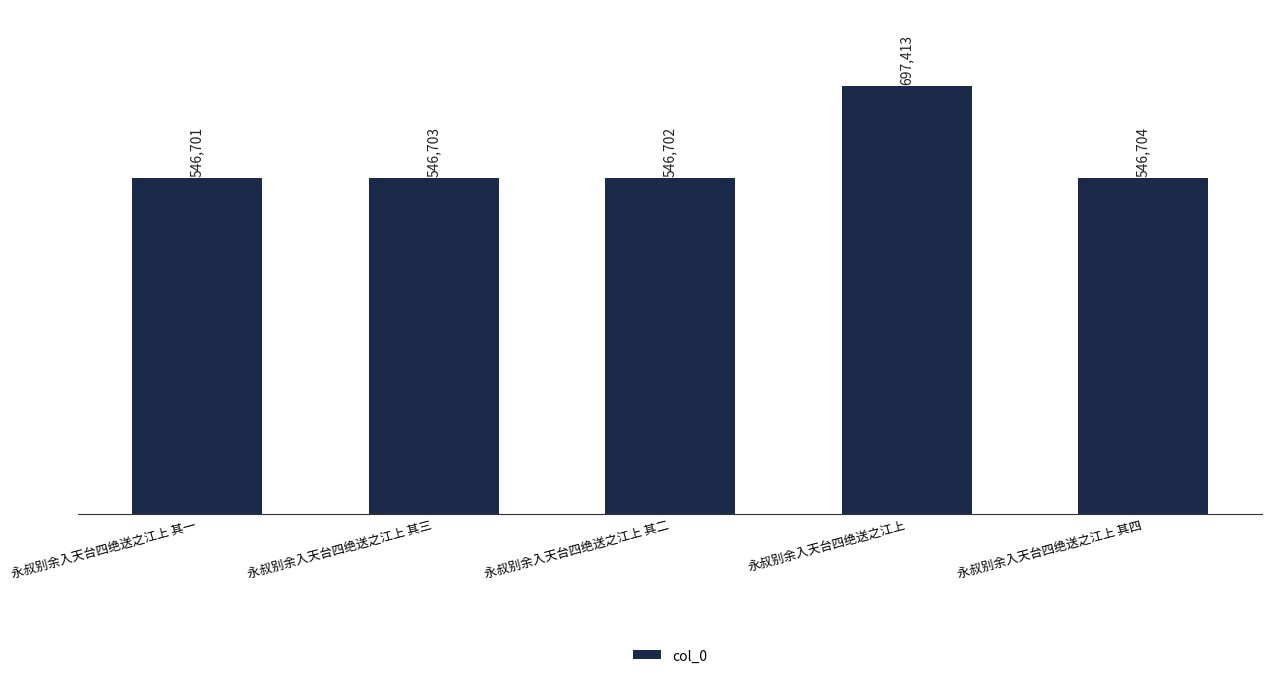

At which label is the value closest to 622057?

永叔别余入天台四绝送之江上 其四